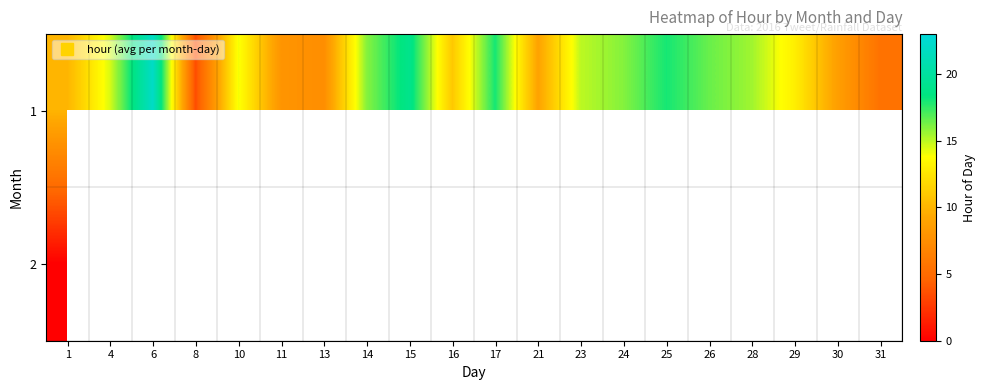

Which has a higher value, 25 or 1?

25